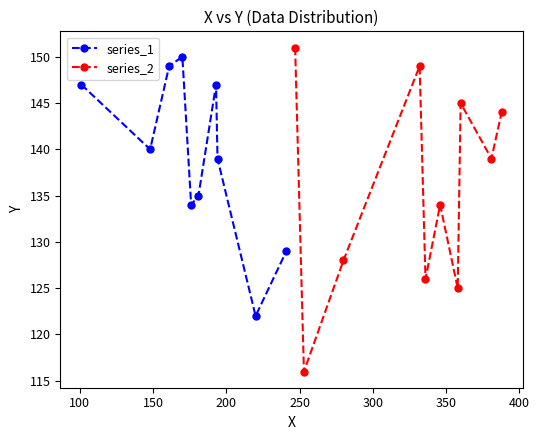

True or false: series_1 has more than 0 interior local peaks.

True